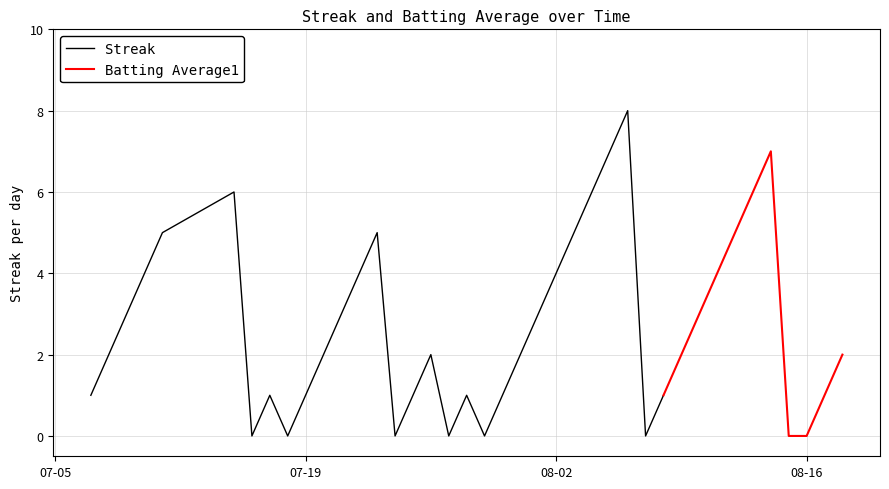

Is it true that Streak equals 4.0 at 2010-07-22?

True